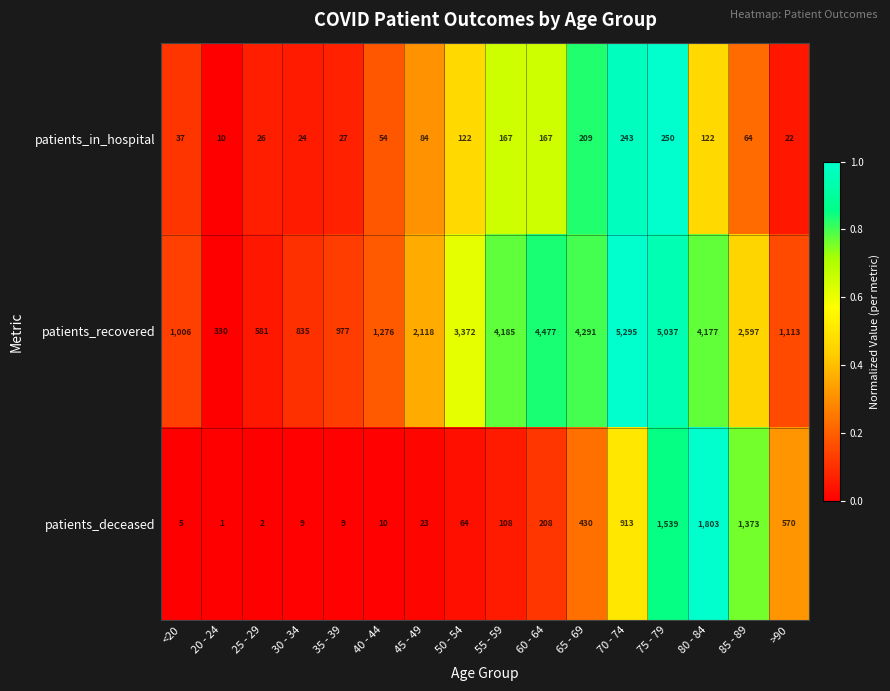

At which label does patients_recovered first exceed 2597?

50 - 54